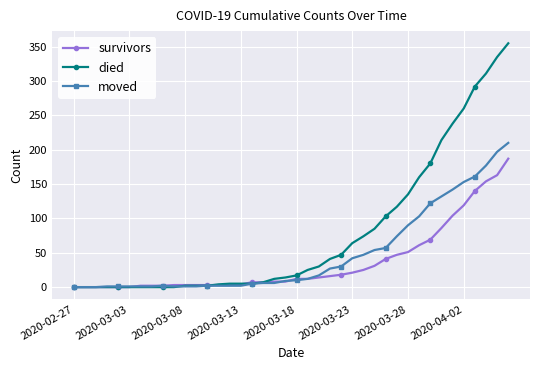

What is the value of the survivors point at the 35th from the left?

104